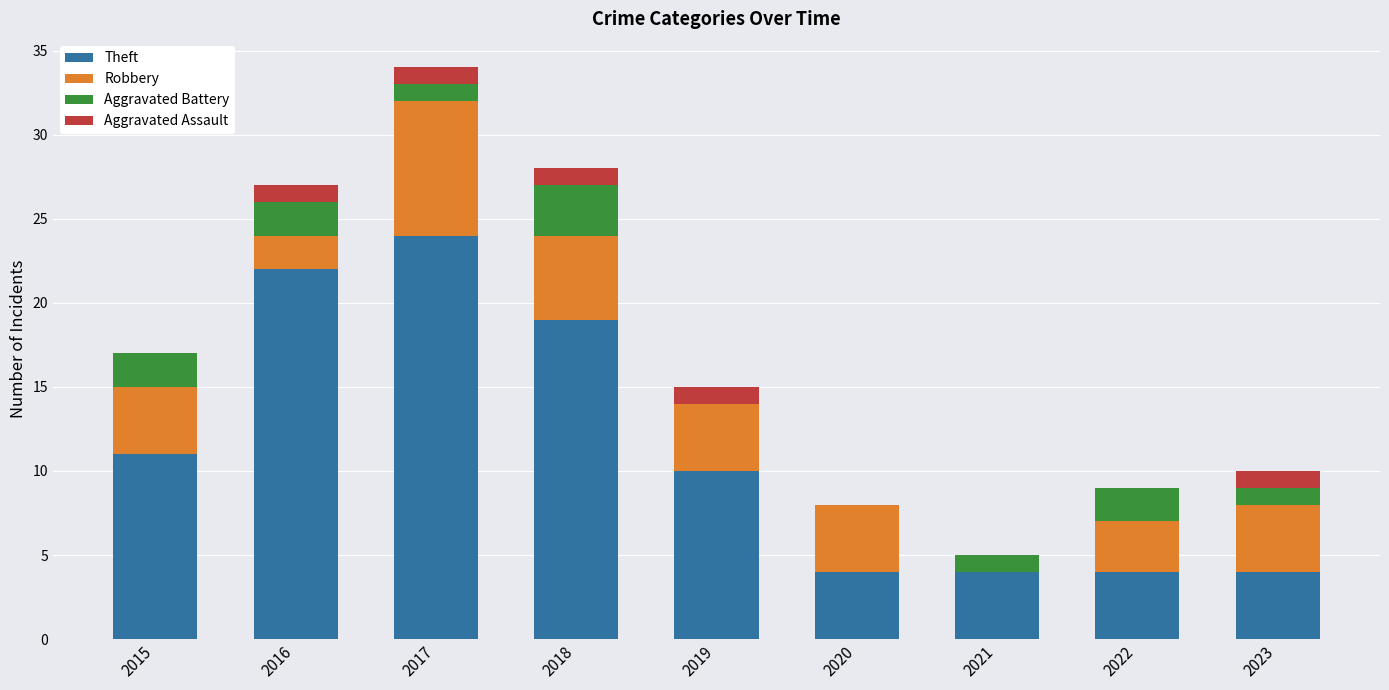

Are the bars grouped side by side (vs. stacked)?

No